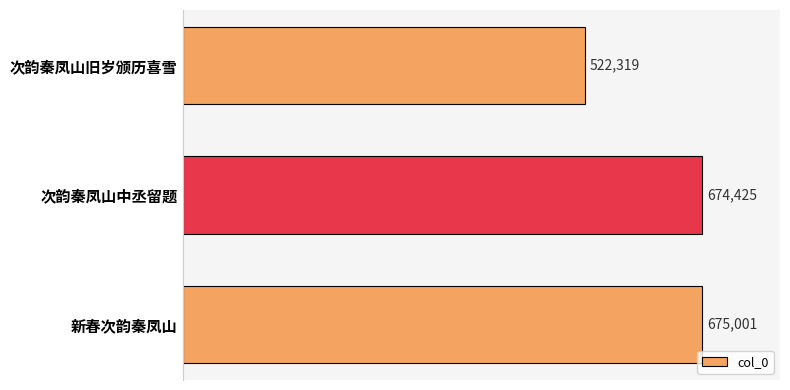

How many bars are there in total?

3